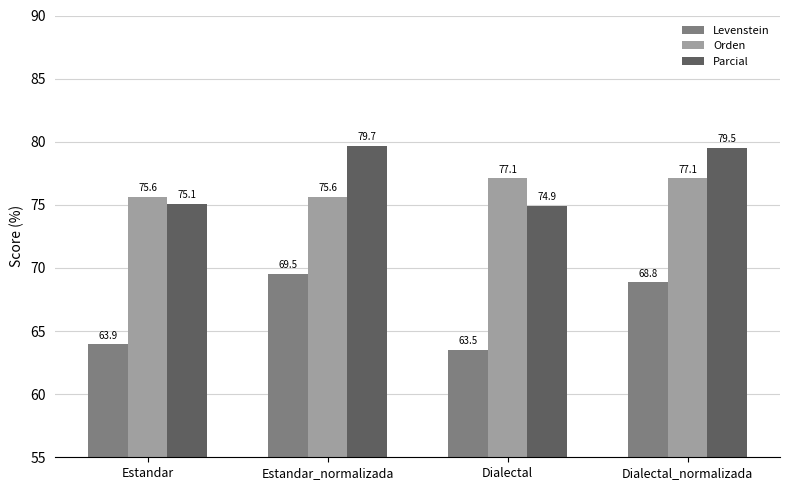

Reading left to right, list all the values displayed in this chart.

Levenstein: Estandar=63.9	Estandar_normalizada=69.5	Dialectal=63.5	Dialectal_normalizada=68.8
Orden: Estandar=75.6	Estandar_normalizada=75.6	Dialectal=77.1	Dialectal_normalizada=77.1
Parcial: Estandar=75.1	Estandar_normalizada=79.7	Dialectal=74.9	Dialectal_normalizada=79.5